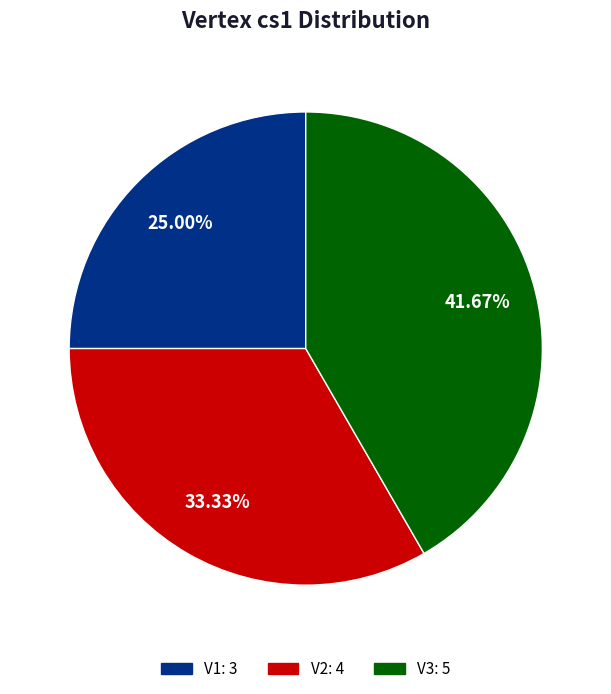

To the nearest percent, what percentage of the pie is V2?

33%